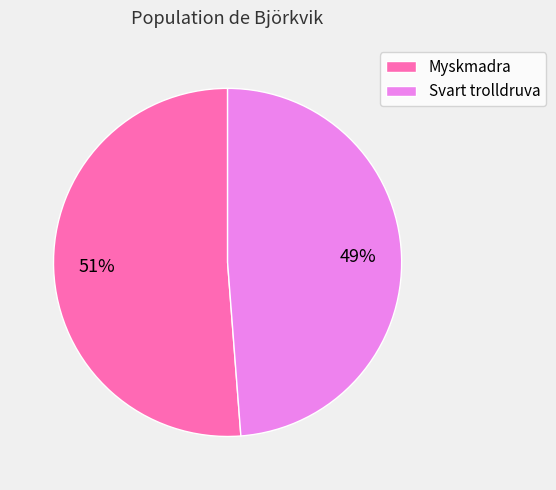

Which slice is the smallest?

Svart trolldruva